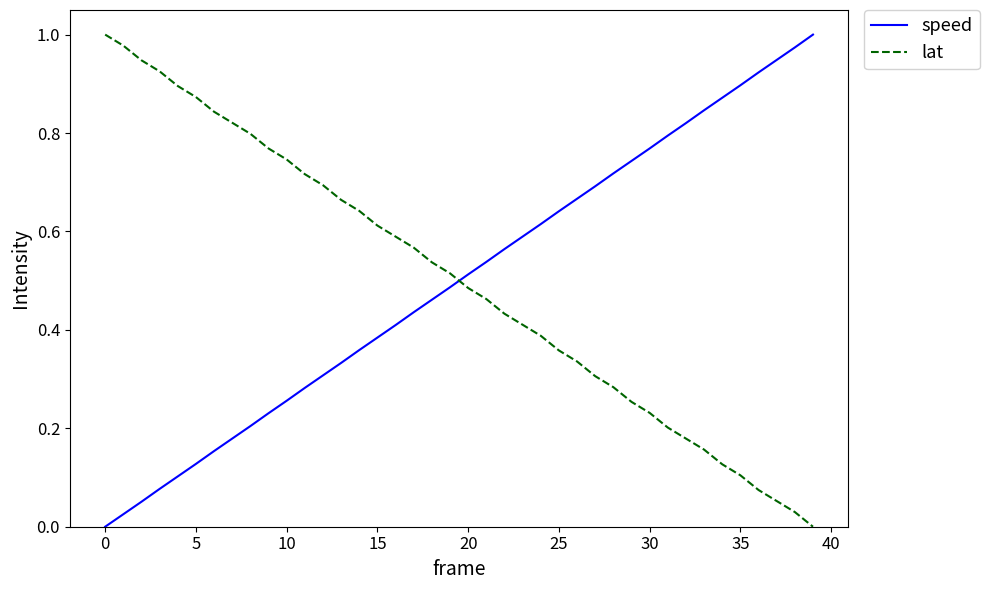

True or false: lat and speed intersect in this chart.

True